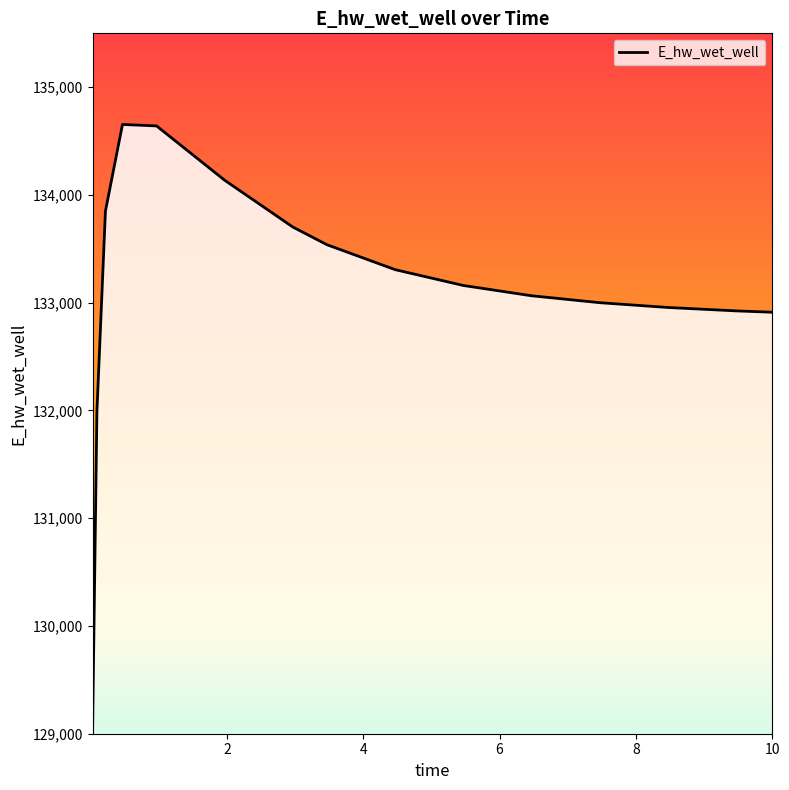

What is the minimum value shown in the chart?

129080.1